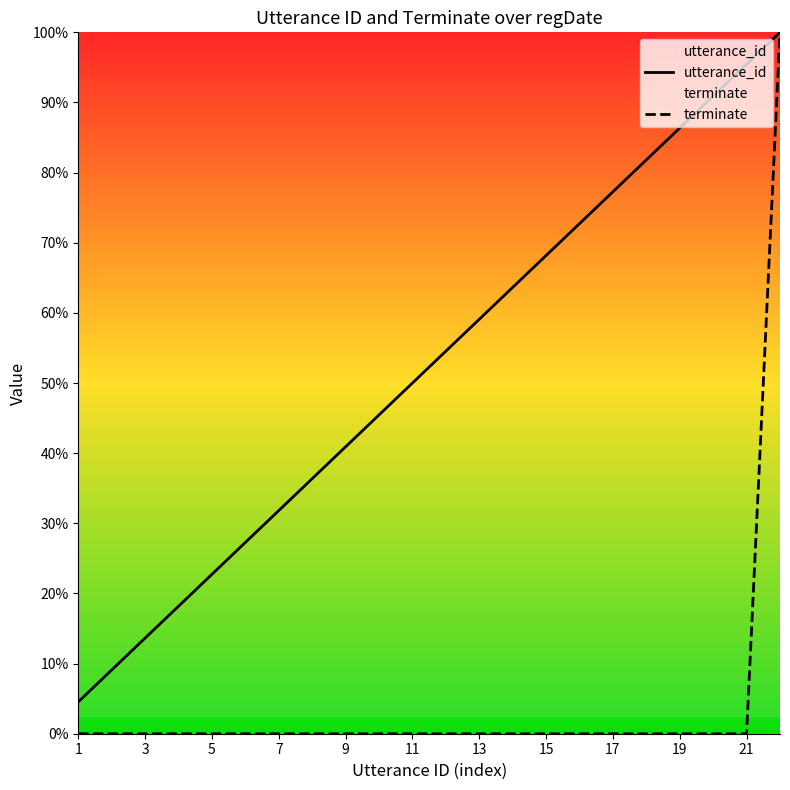

Is this an area chart (filled region under the line)?

No